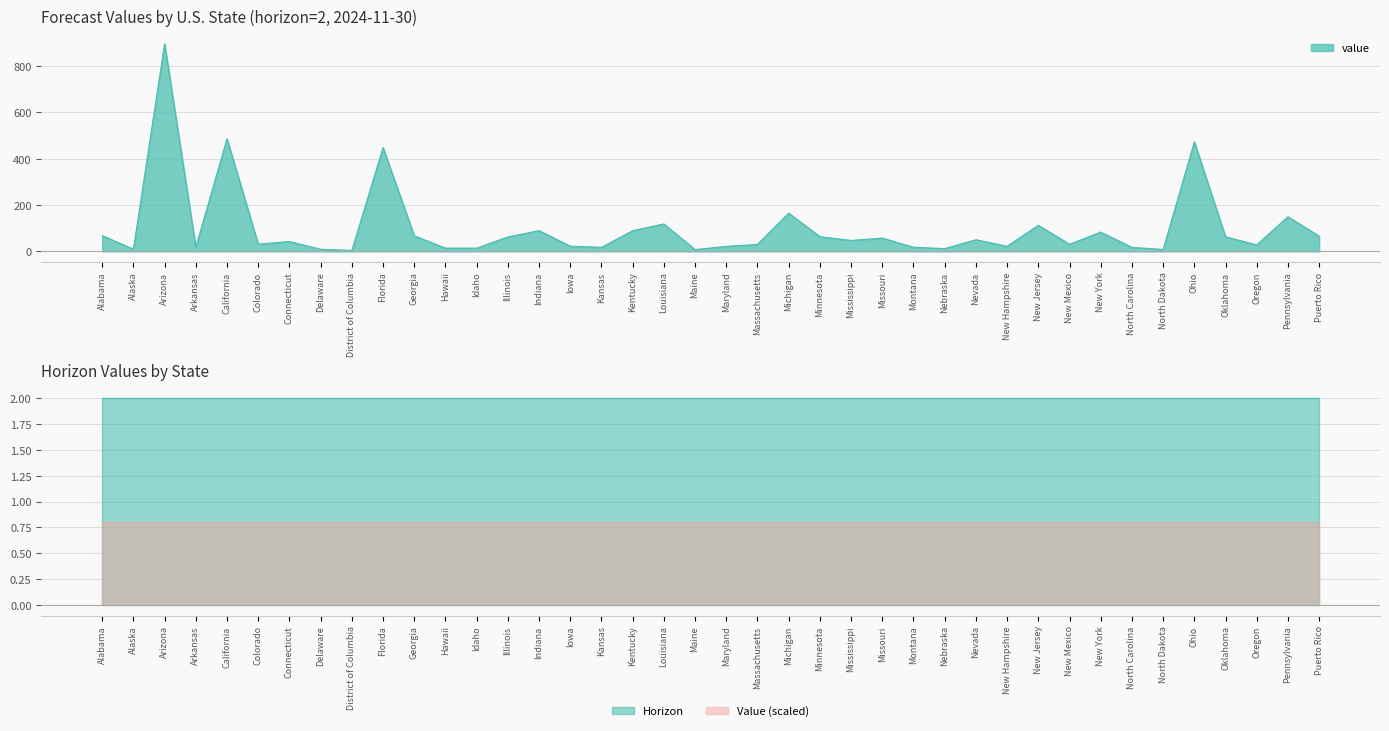

Reading right to left, extract all data points from this chart.

Puerto Rico=65.5	Pennsylvania=149.5	Oregon=28.2	Oklahoma=62.8	Ohio=473.0	North Dakota=8.2	North Carolina=17.2	New York=83.2	New Mexico=30.9	New Jersey=112.6	New Hampshire=21.9	Nevada=50.2	Nebraska=11.9	Montana=17.9	Missouri=57.4	Mississippi=47.3	Minnesota=63.6	Michigan=165.1	Massachusetts=30.1	Maryland=21.6	Maine=7.9	Louisiana=118.3	Kentucky=89.2	Kansas=17.6	Iowa=22.6	Indiana=89.6	Illinois=62.2	Idaho=14.0	Hawaii=14.0	Georgia=67.2	Florida=448.1	District of Columbia=4.2	Delaware=9.0	Connecticut=42.7	Colorado=31.1	California=485.8	Arkansas=18.6	Arizona=895.8	Alaska=9.4	Alabama=68.4